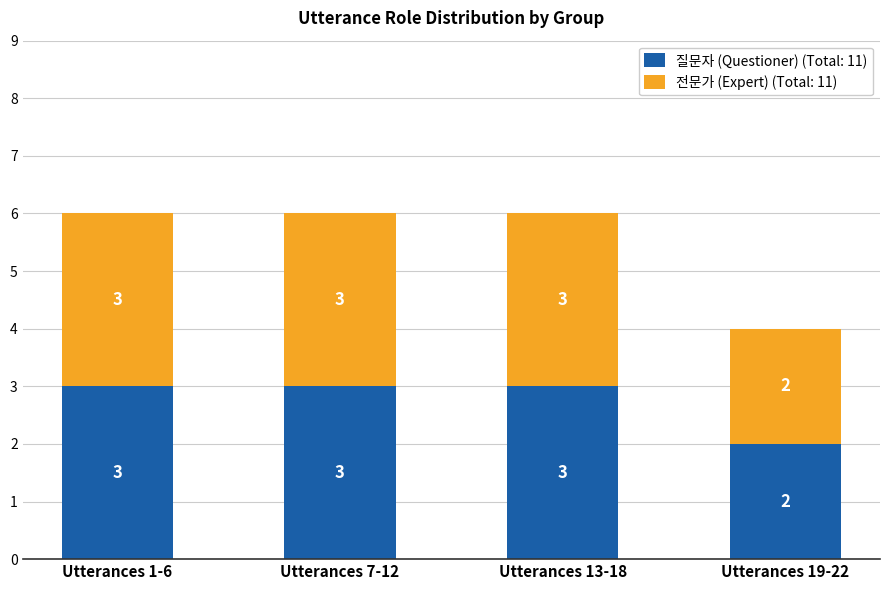

Count the 질문자 (Questioner) (Total: 11) values in the range 3 to 4.

3